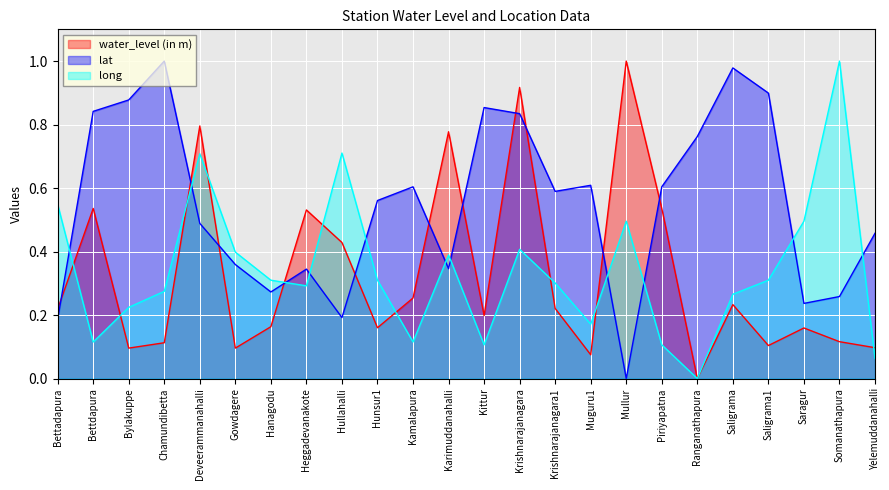

What position from the left is Yelemuddanahalli?

24